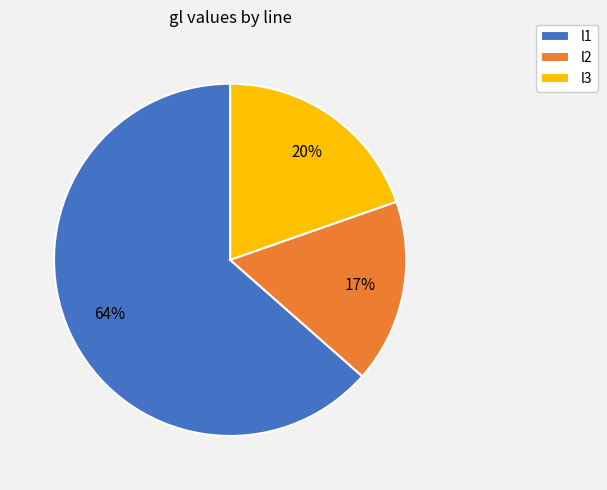

Is there any slice that represents more than half of the pie?

Yes